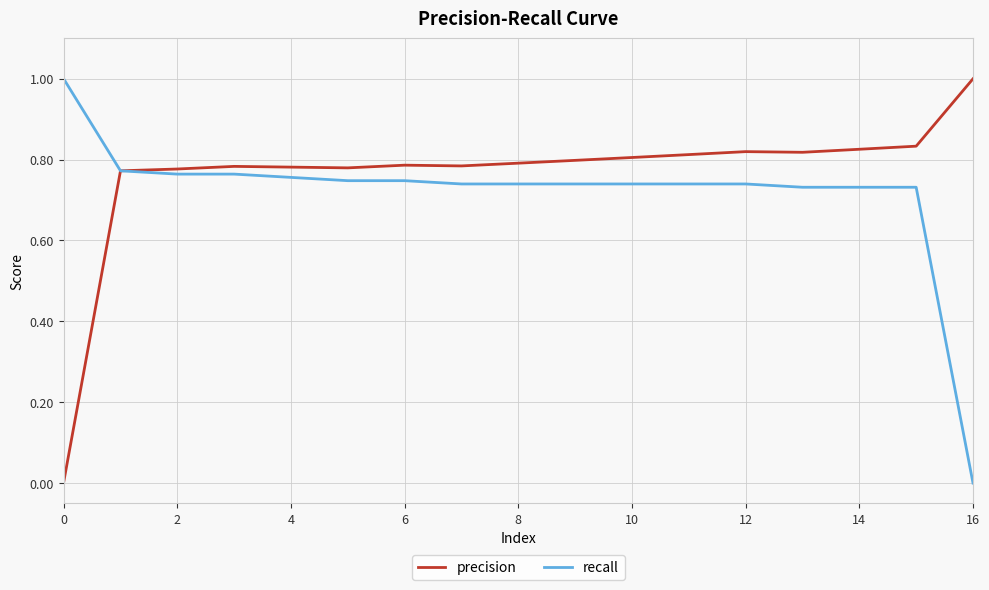

List the series in order of their overall mean, lowest first.

recall, precision